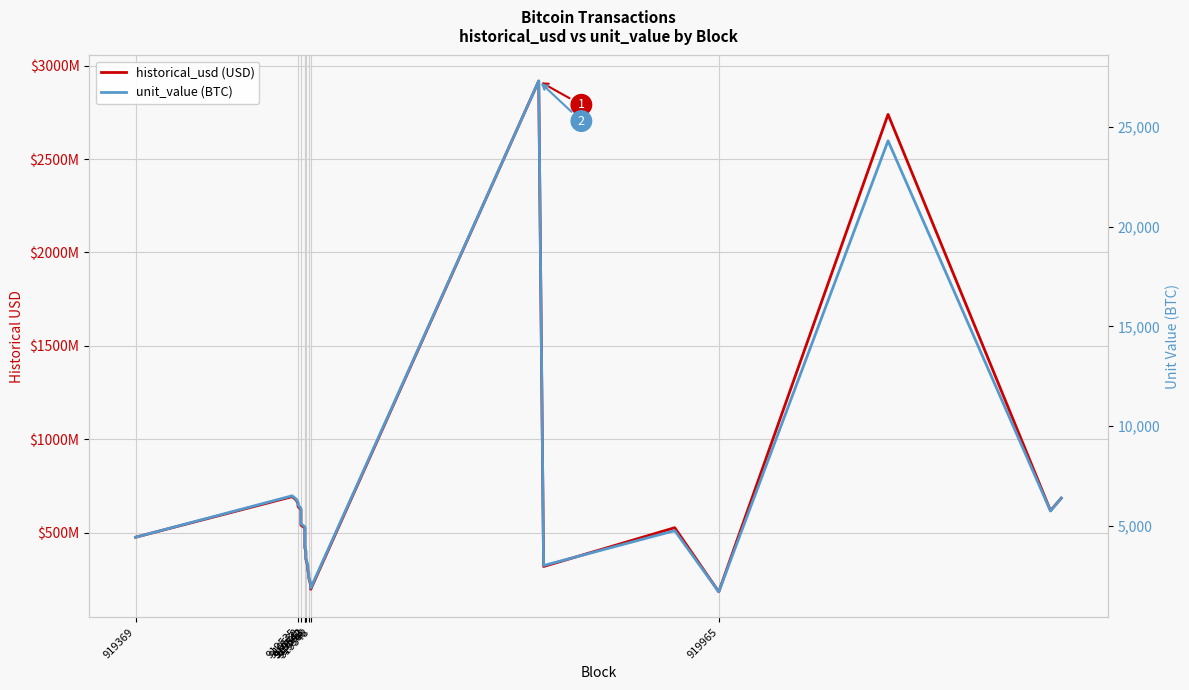

Count the number of data series in this chart.

2